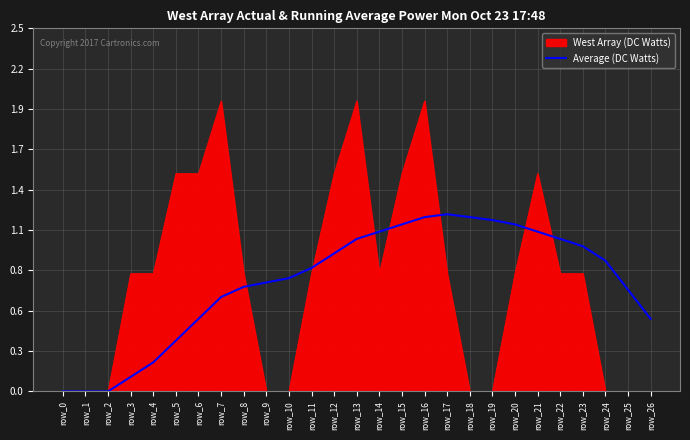

Is this an area chart (filled region under the line)?

Yes